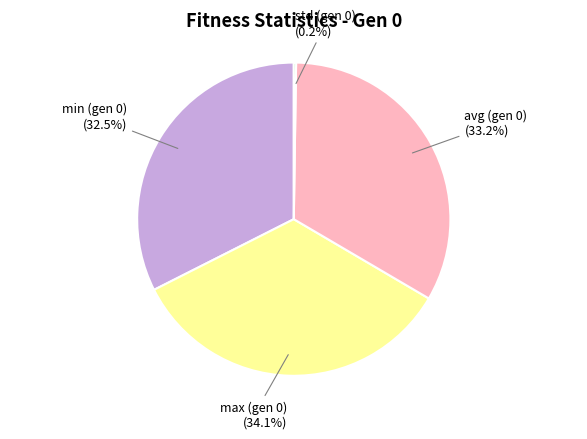

Is there any slice that represents more than half of the pie?

No